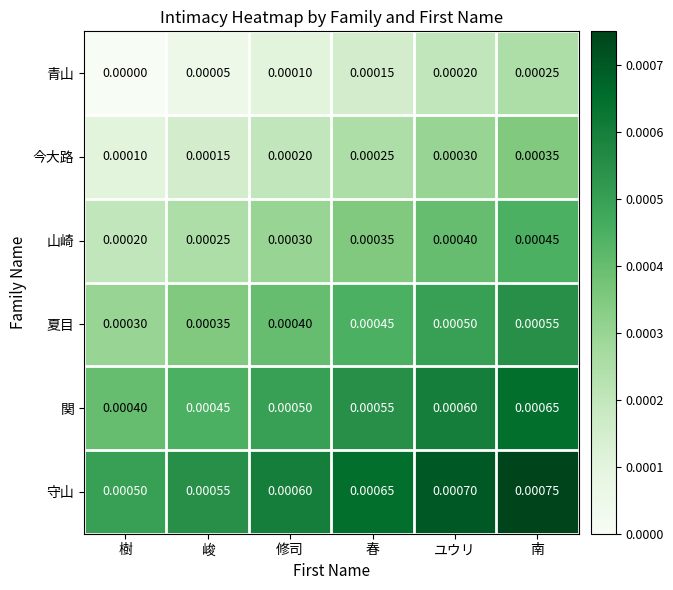

Where is 守山 nearest to the value 0?

樹